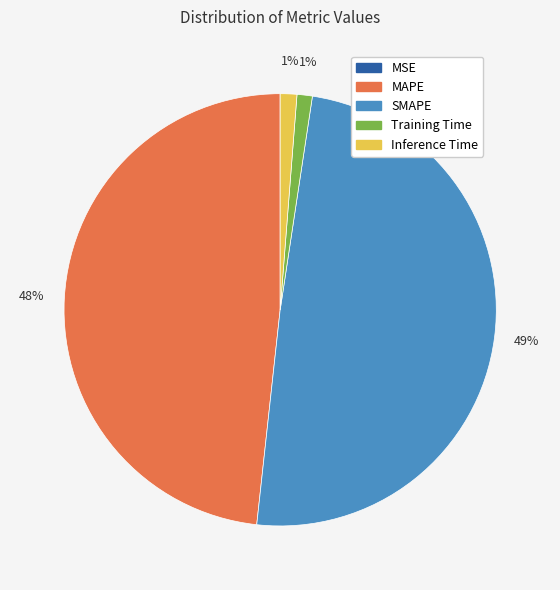

True or false: Training Time accounts for 1% of the total.

True